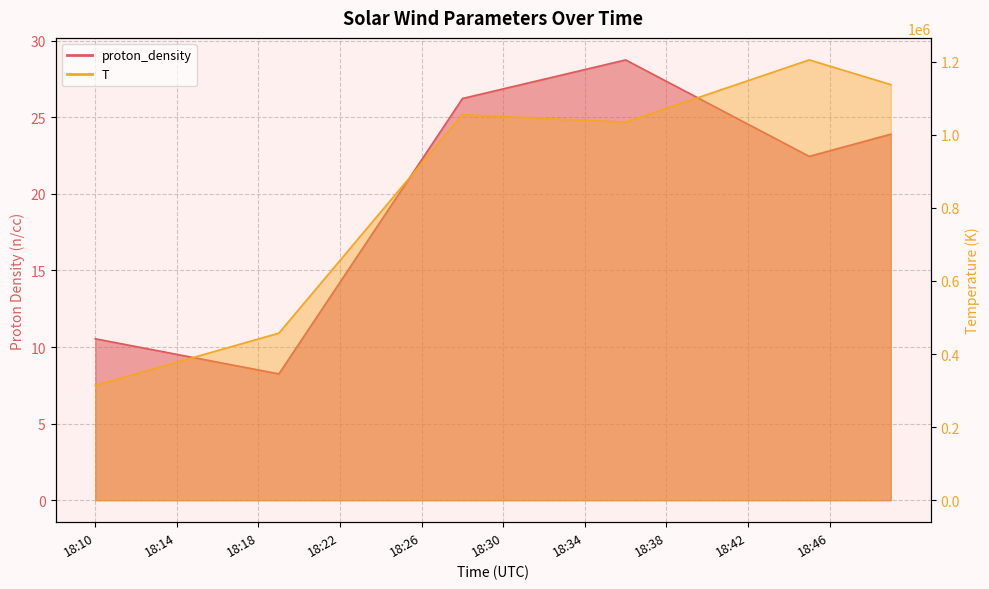

What is the approximate value of proton_density at 18:23?

16.2